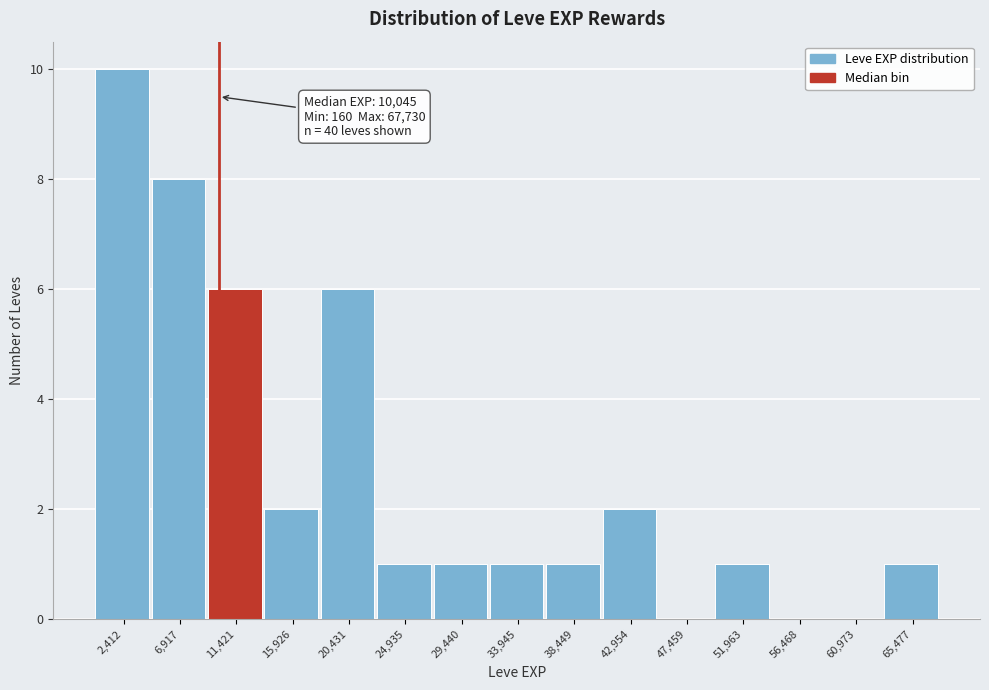

Which range on the x-axis has the tallest bar?

0 to 4500